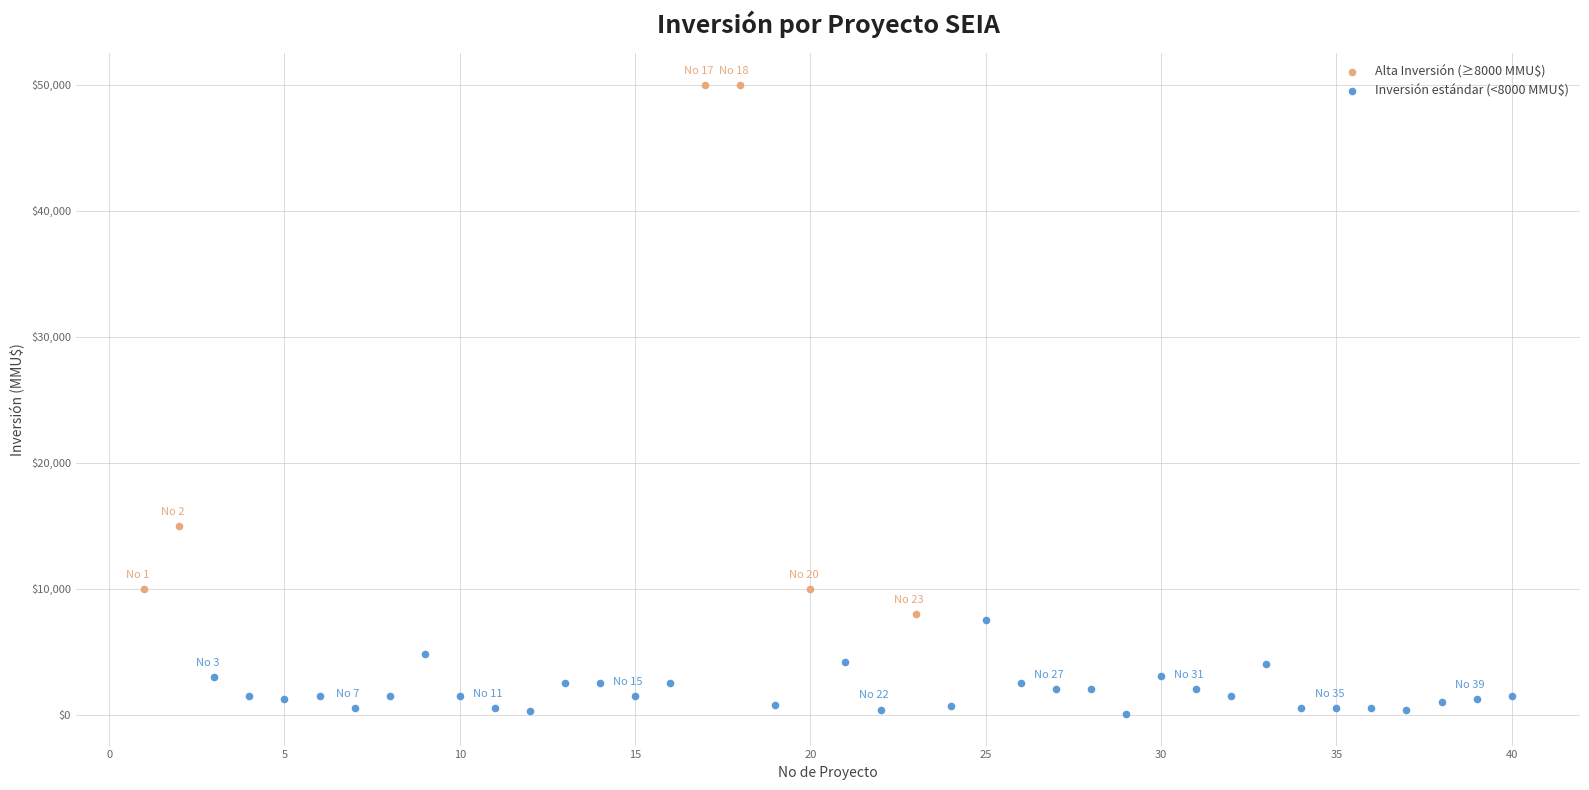

Which series has the widest spread of Y values?

Alta Inversión (≥8000 MMU$)